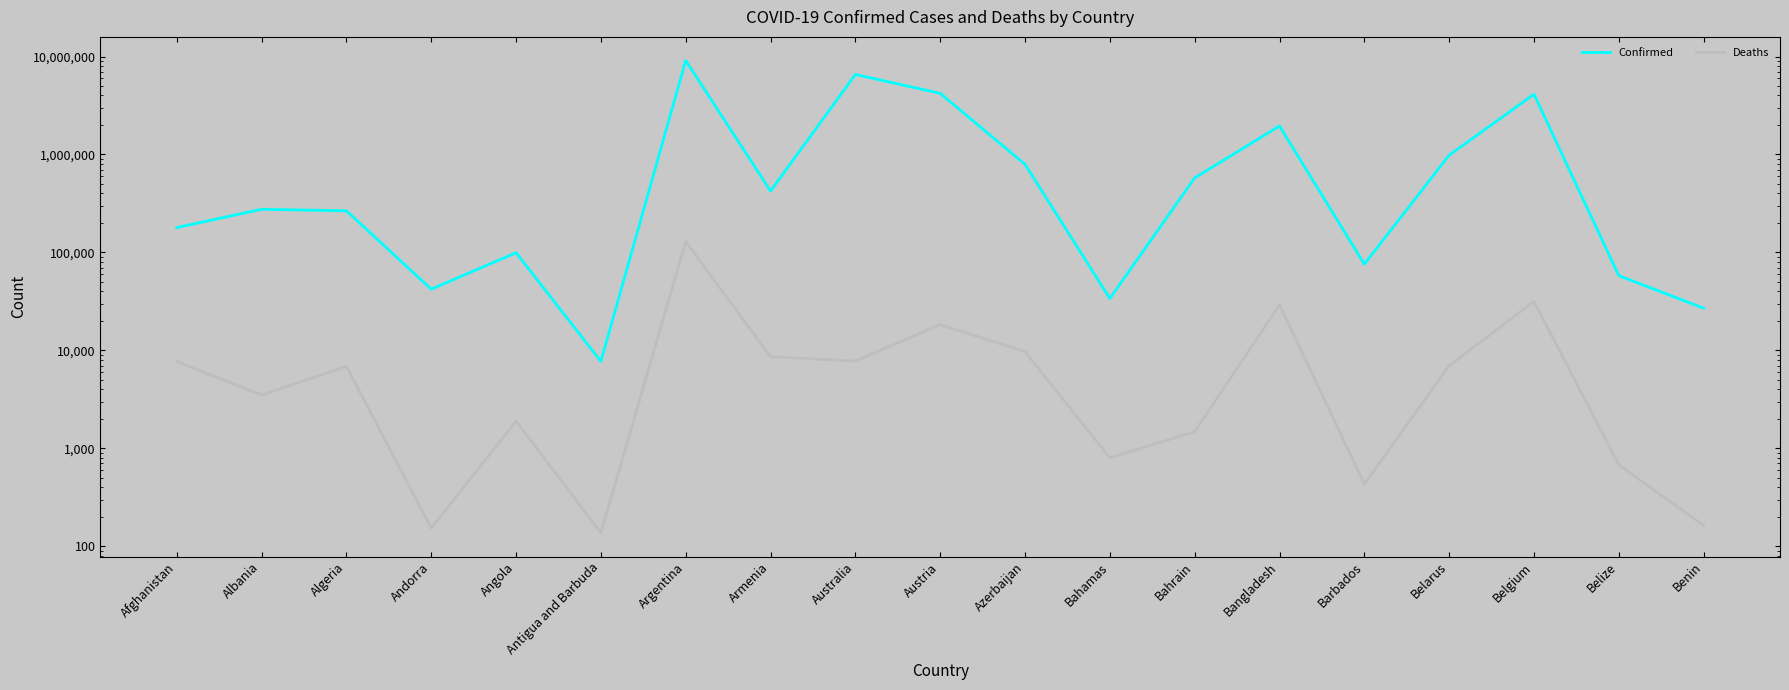

What is the difference between the highest and lowest values at Afghanistan?

171517